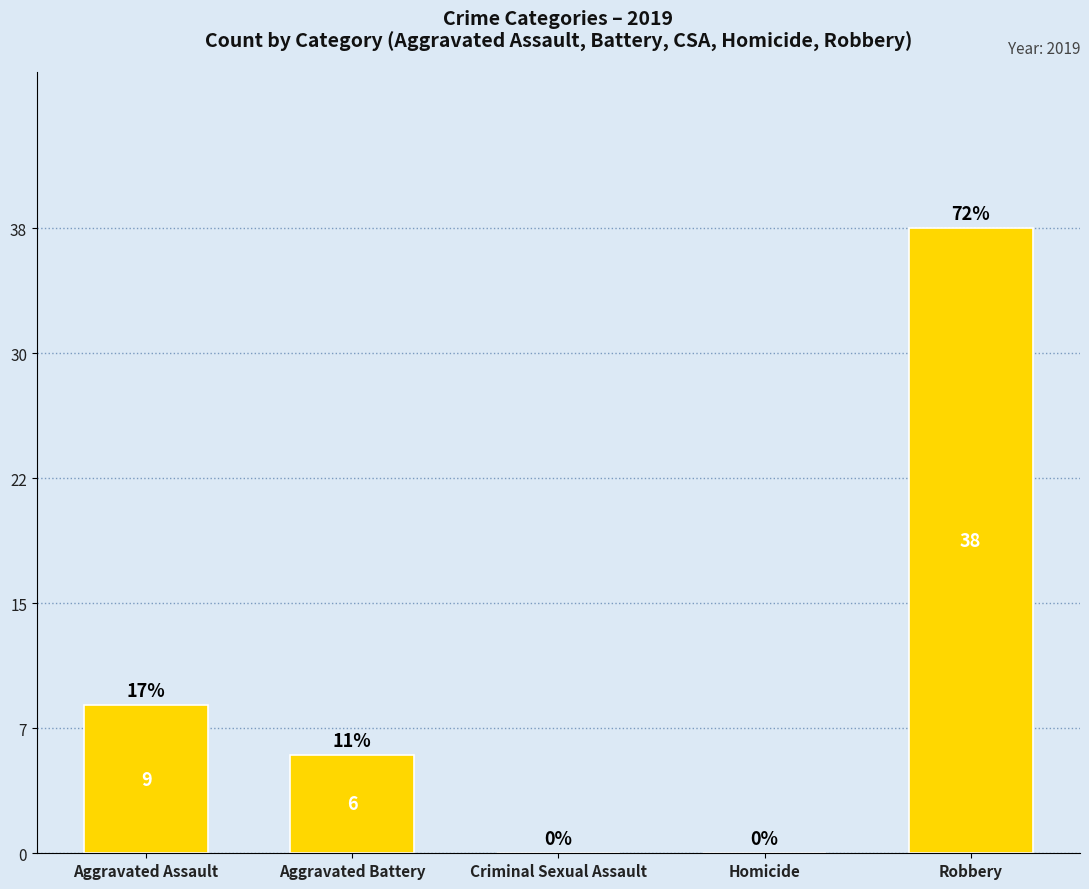

What is the sum of the values at Aggravated Battery and Criminal Sexual Assault?

6